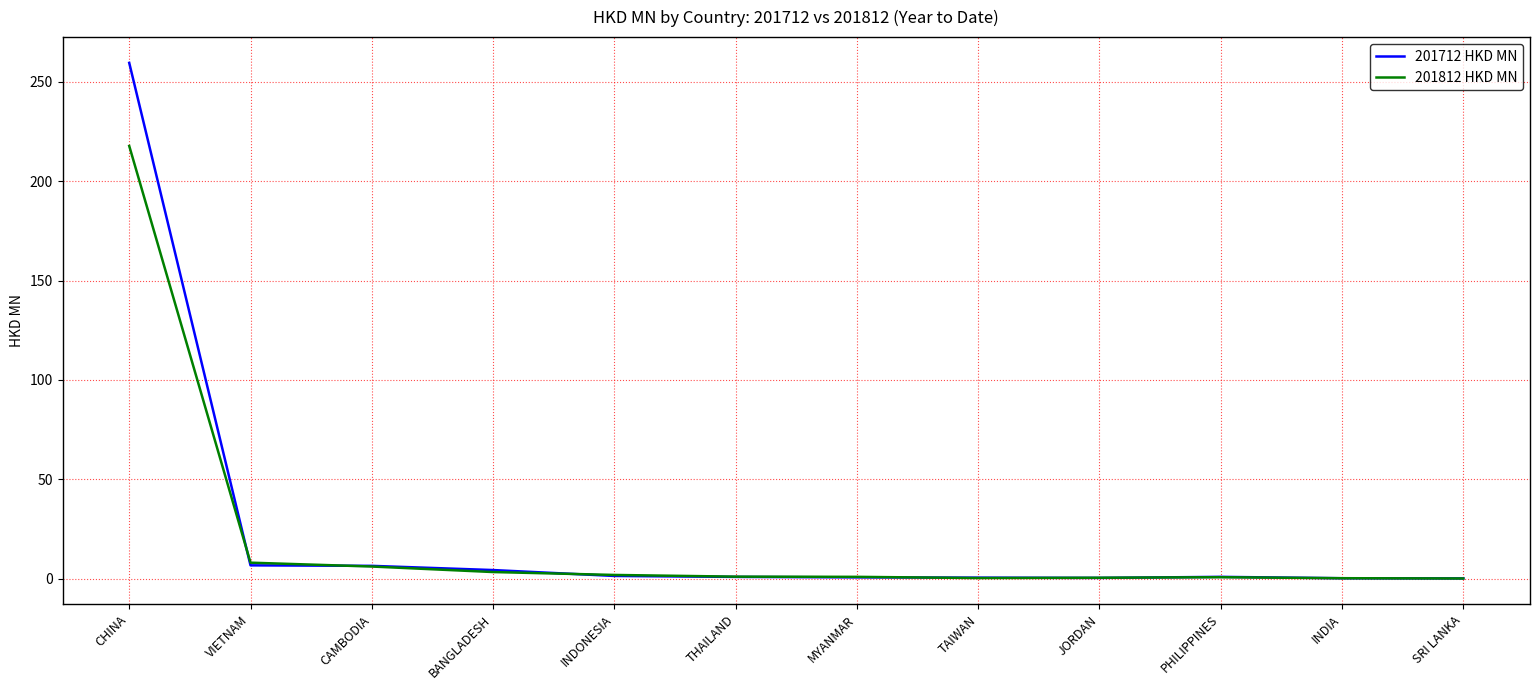

At which category is the sum across all series the highest?

CHINA